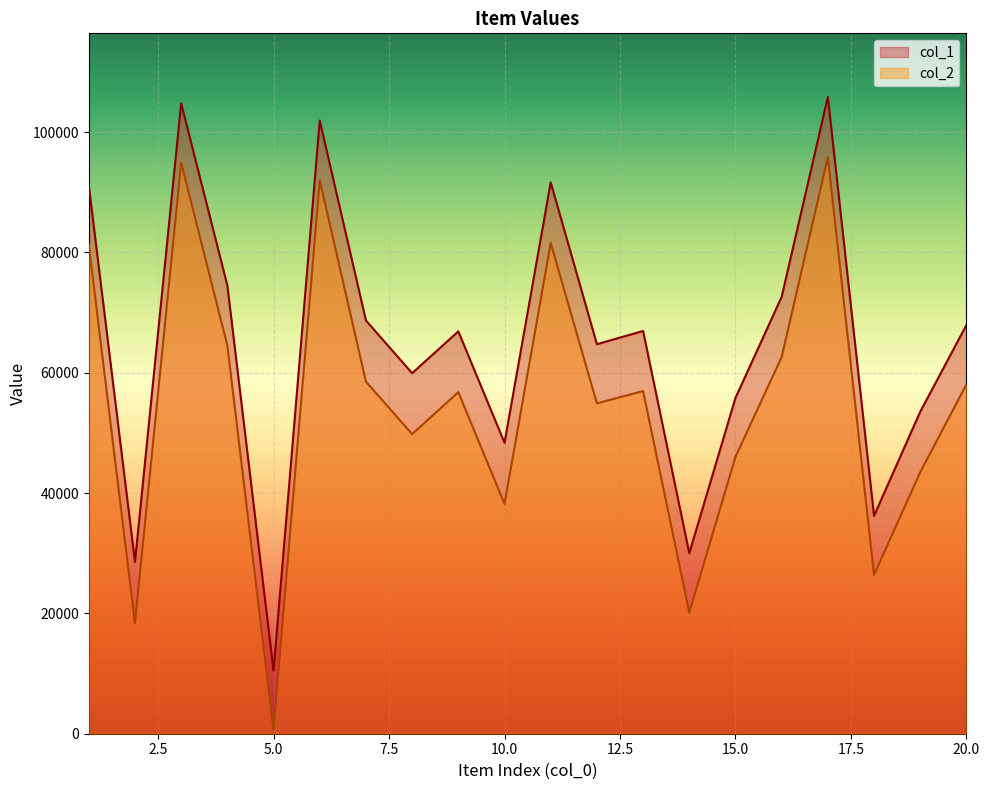

In col_1, how many points are higher than both neighbors (excluding endpoints)?

6